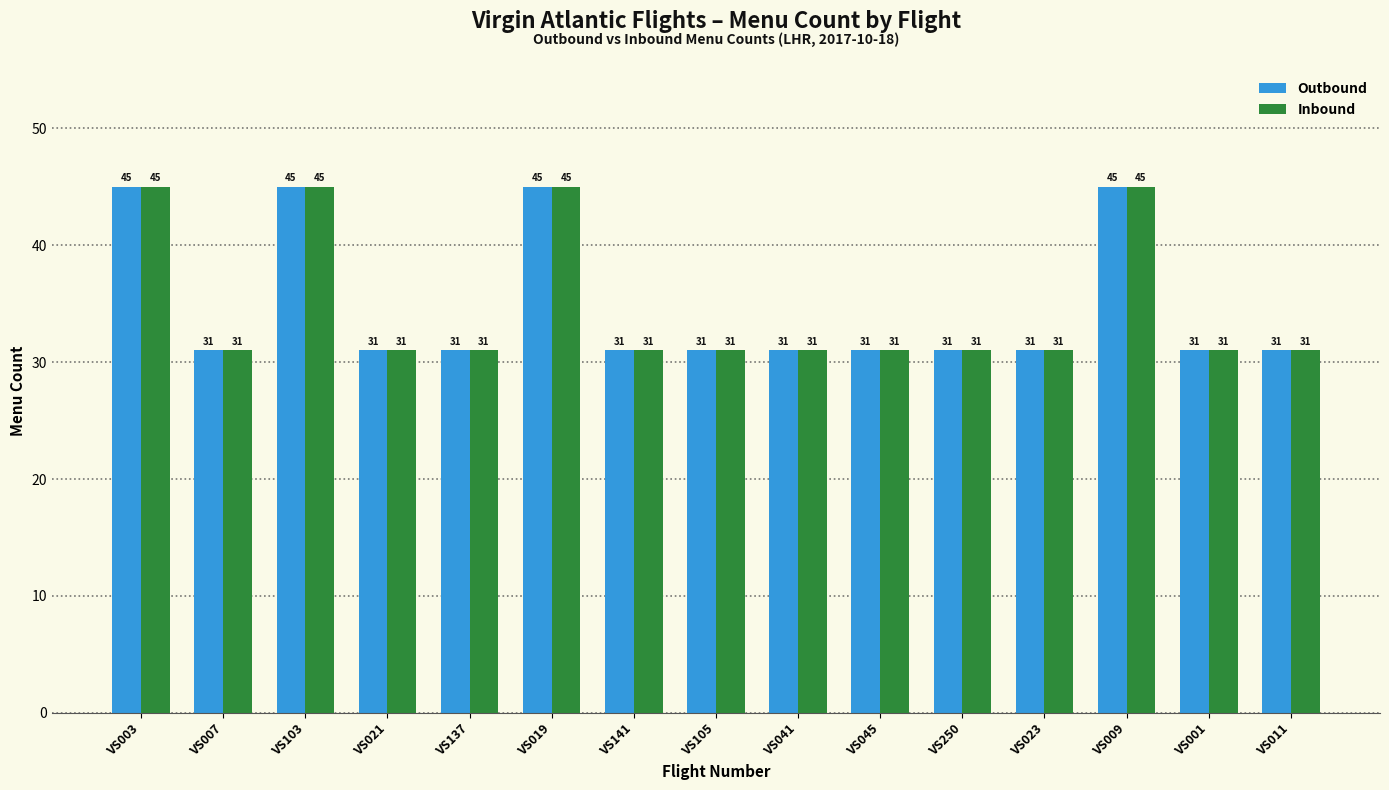

Reading left to right, list all the values displayed in this chart.

Outbound: VS003=45	VS007=31	VS103=45	VS021=31	VS137=31	VS019=45	VS141=31	VS105=31	VS041=31	VS045=31	VS250=31	VS023=31	VS009=45	VS001=31	VS011=31
Inbound: VS003=45	VS007=31	VS103=45	VS021=31	VS137=31	VS019=45	VS141=31	VS105=31	VS041=31	VS045=31	VS250=31	VS023=31	VS009=45	VS001=31	VS011=31